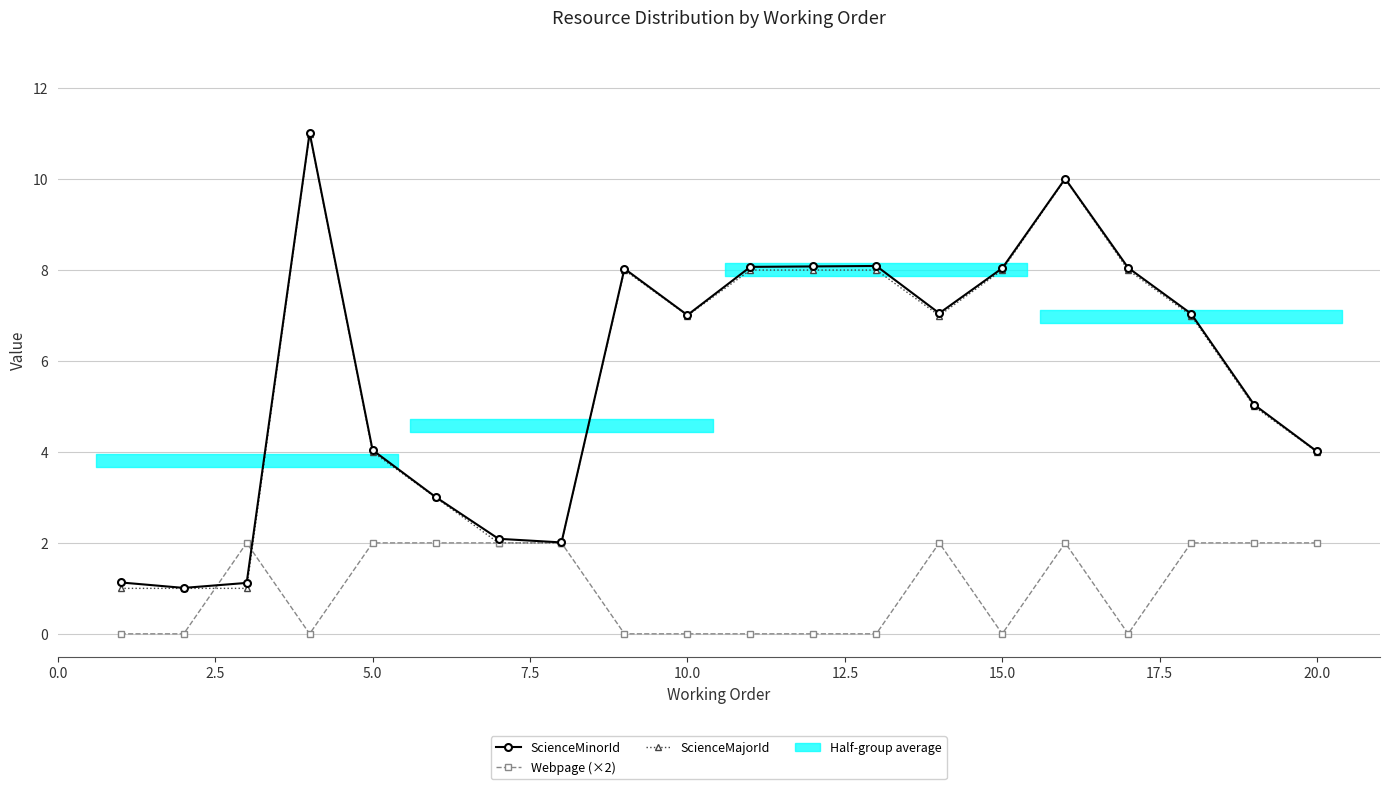

True or false: Webpage (×2) has a value of -0.7 at 12.

False